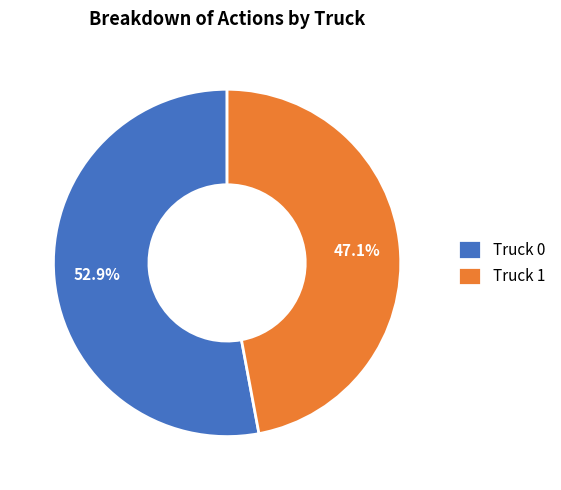

What is the smallest slice in the pie chart?

Truck 1